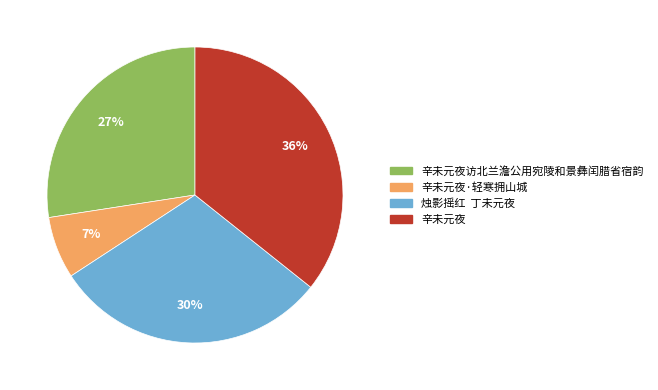

Which slice is the largest?

辛未元夜